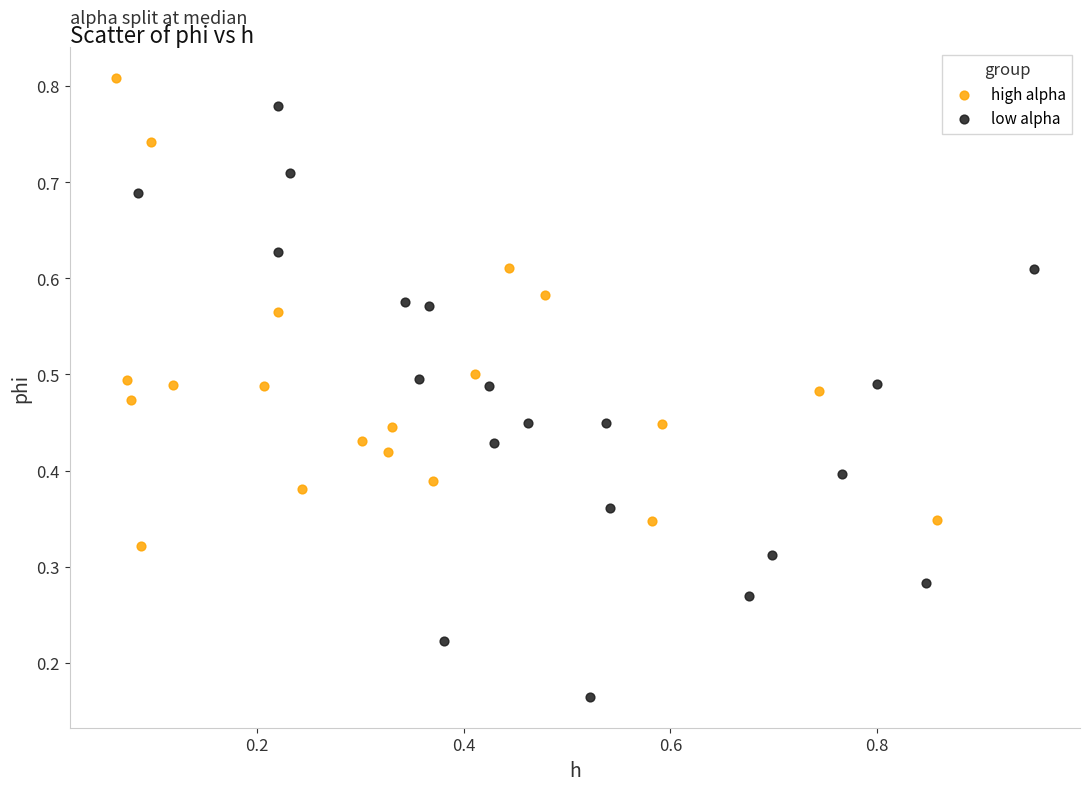

What are all the series names shown in the legend?

high alpha, low alpha